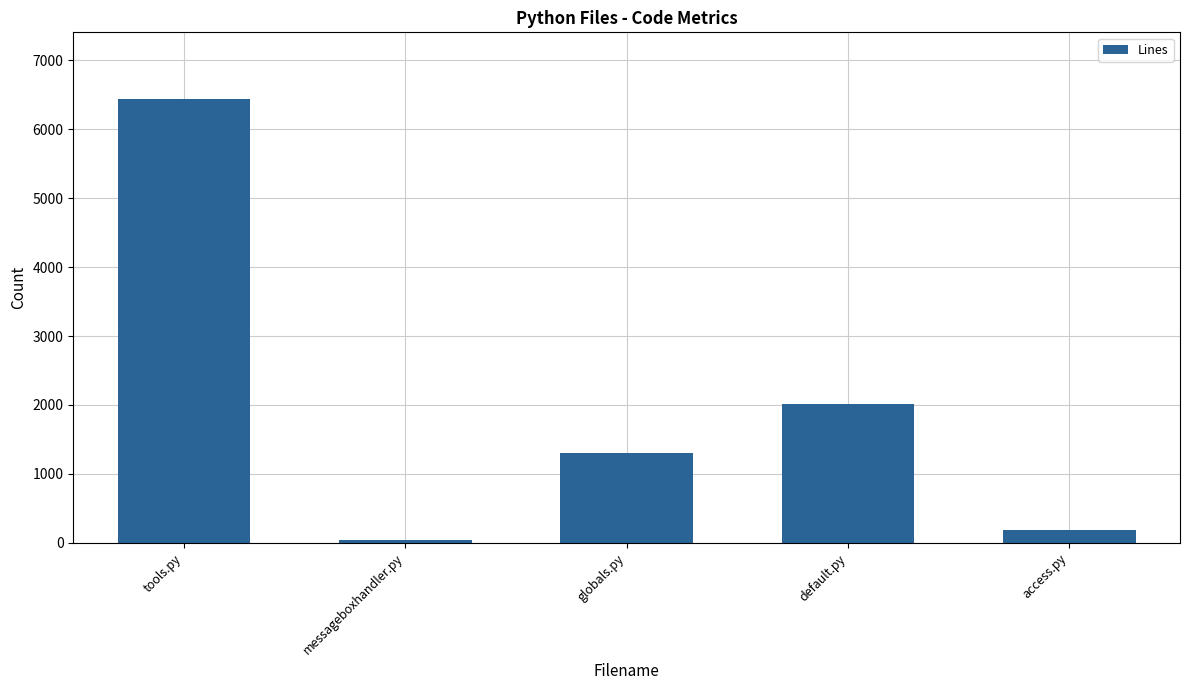

What is the smallest value displayed?

39